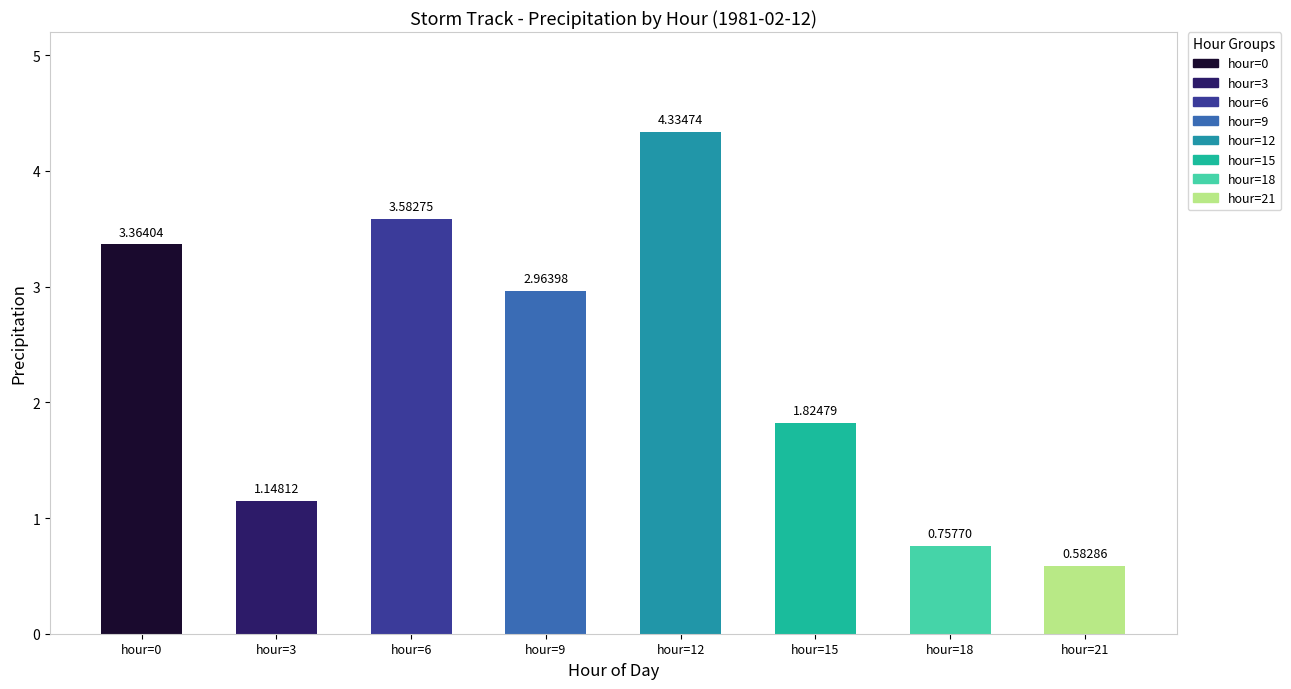

Which has a higher value, hour=21 or hour=0?

hour=0